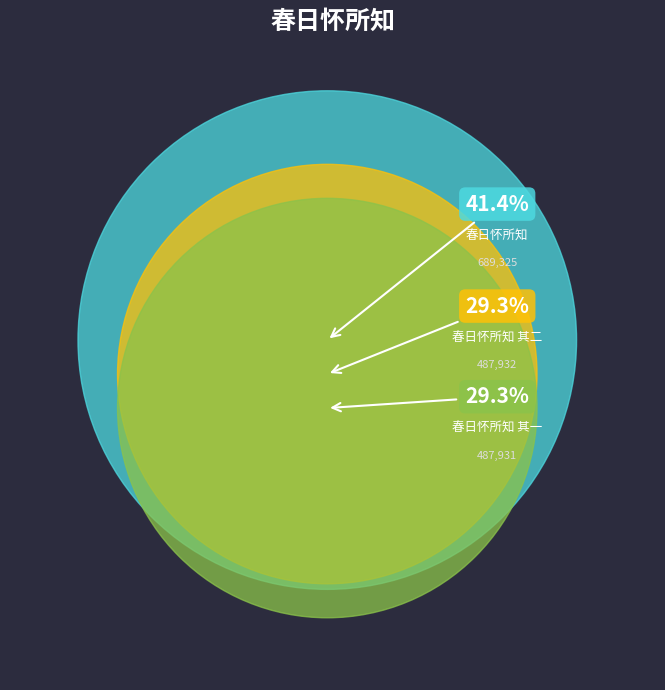

To the nearest percent, what is the difference between the 春日怀所知 其二 and 春日怀所知 slice percentages?

12%